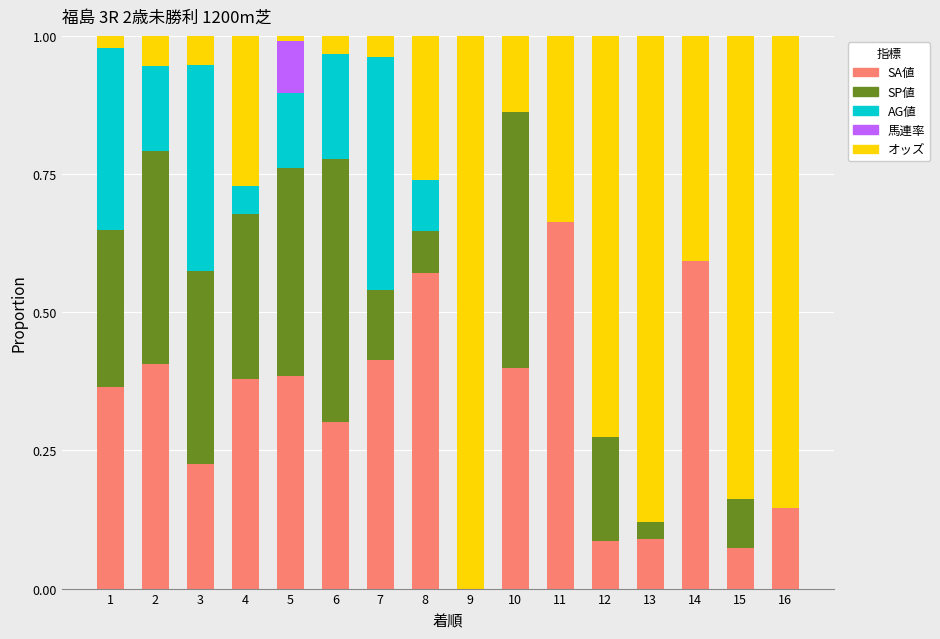

What is the sum of all SA値 values?

5.1